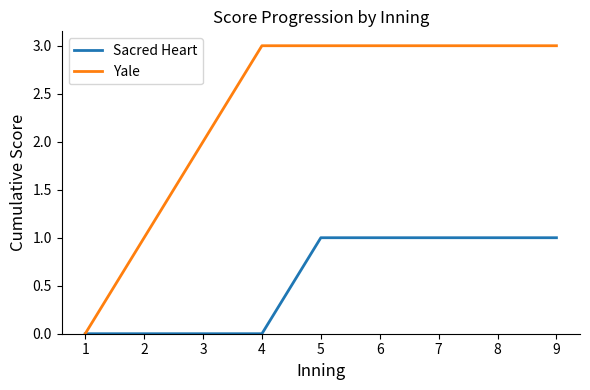

What is the approximate value of Yale at 8?

3